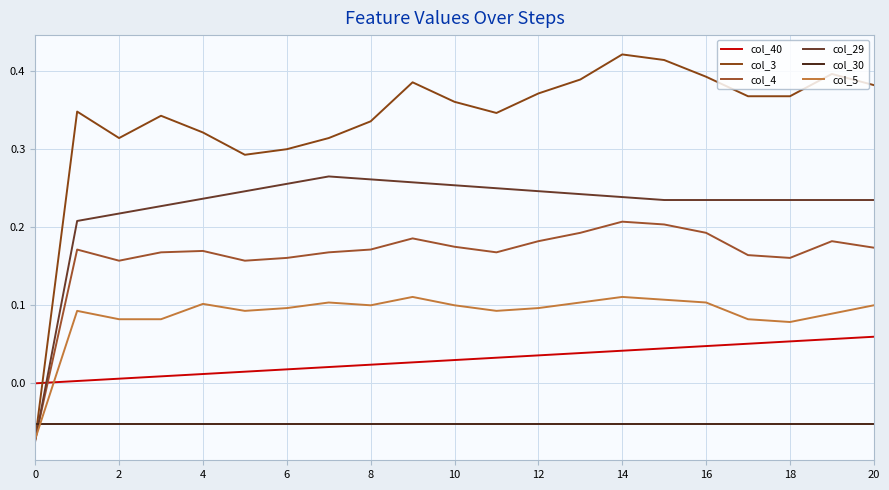

How many col_29 values are between 0 and 1?

20